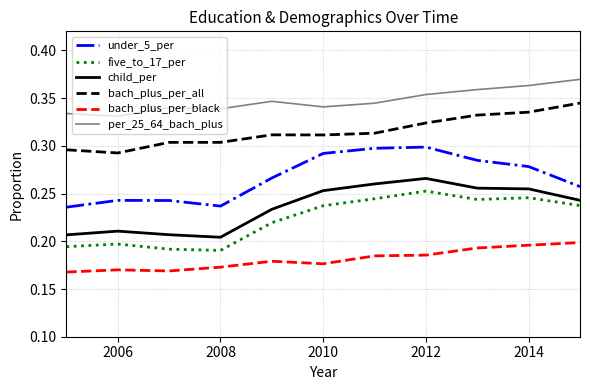

True or false: five_to_17_per and bach_plus_per_black cross at least once.

False